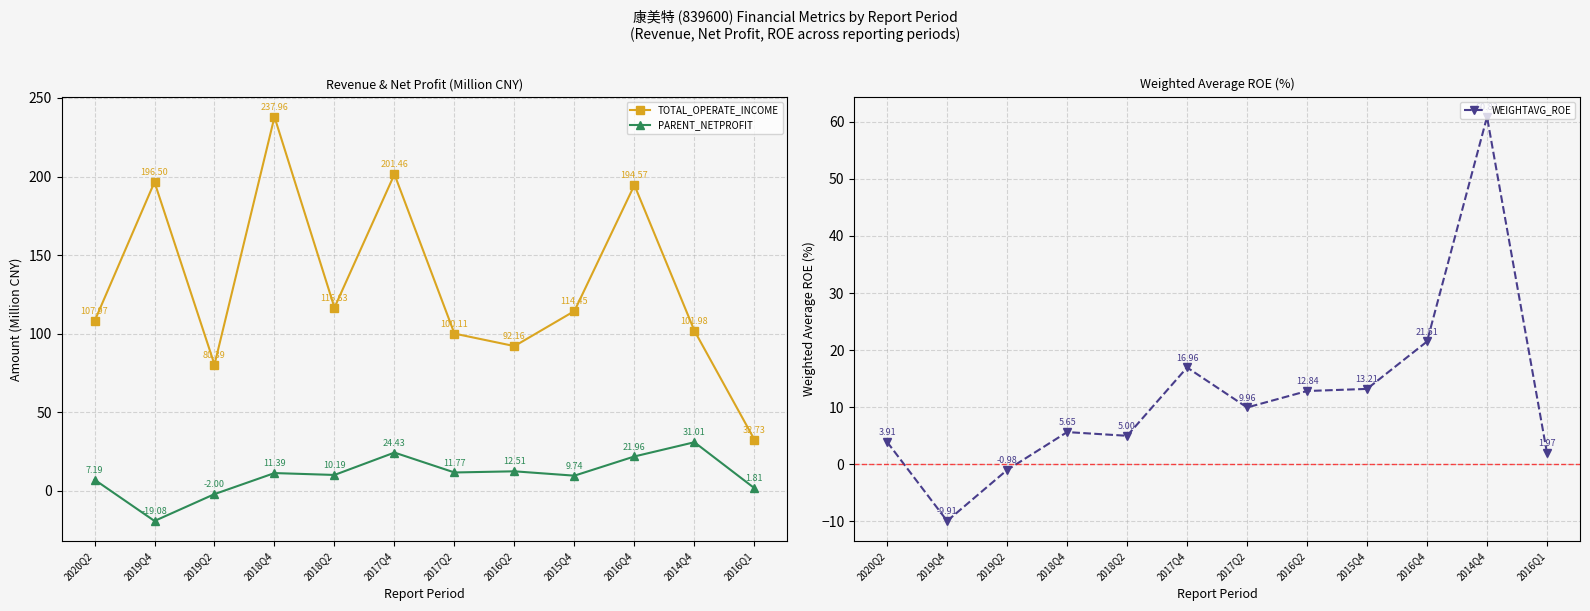

Reading left to right, transcribe all the data shown in this chart.

TOTAL_OPERATE_INCOME: 2020Q2=108.0	2019Q4=196.5	2019Q2=80.4	2018Q4=238.0	2018Q2=116.6	2017Q4=201.5	2017Q2=100.1	2016Q2=92.2	2015Q4=114.4	2016Q4=194.6	2014Q4=102.0	2016Q1=32.7
PARENT_NETPROFIT: 2020Q2=7.2	2019Q4=-19.1	2019Q2=-2.0	2018Q4=11.4	2018Q2=10.2	2017Q4=24.4	2017Q2=11.8	2016Q2=12.5	2015Q4=9.7	2016Q4=22.0	2014Q4=31.0	2016Q1=1.8
WEIGHTAVG_ROE: 2020Q2=3.9	2019Q4=-9.9	2019Q2=-1.0	2018Q4=5.7	2018Q2=5.0	2017Q4=17.0	2017Q2=10.0	2016Q2=12.8	2015Q4=13.2	2016Q4=21.5	2014Q4=60.8	2016Q1=2.0